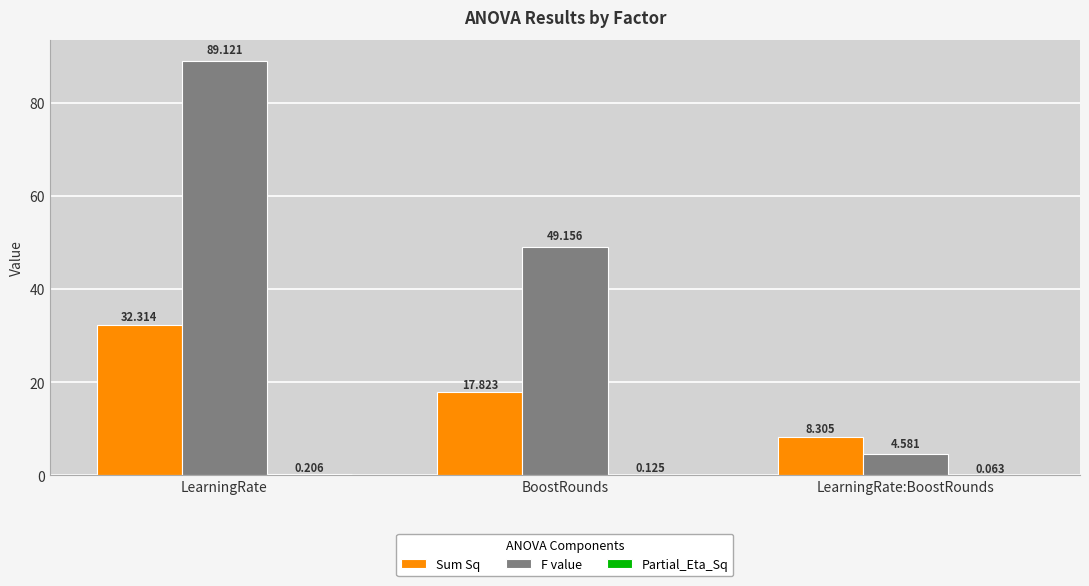

What is the total value across all series at LearningRate?

121.6